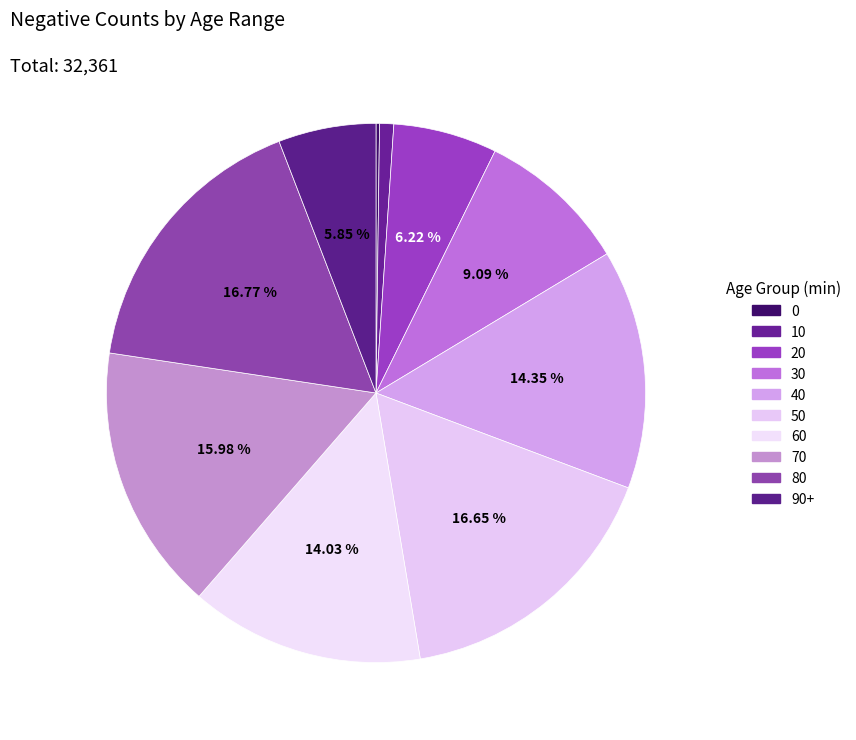

Do 20 and 70 together represent more than half of the pie?

No